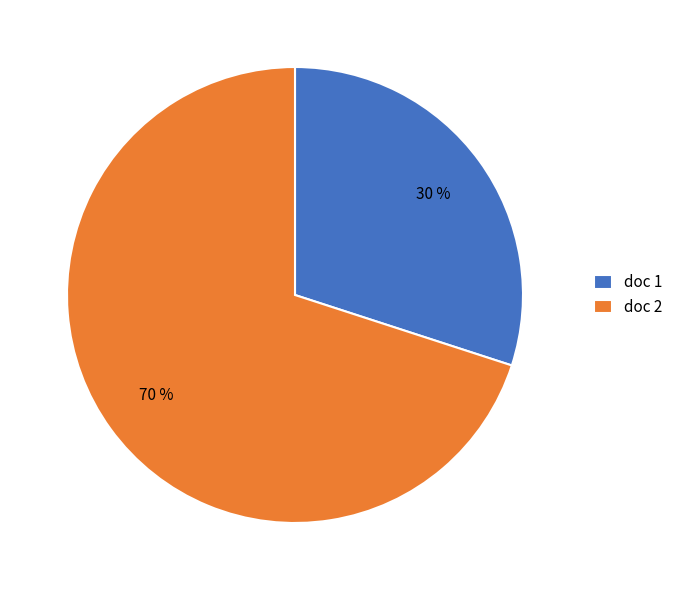

Between doc 1 and doc 2, which is larger?

doc 2